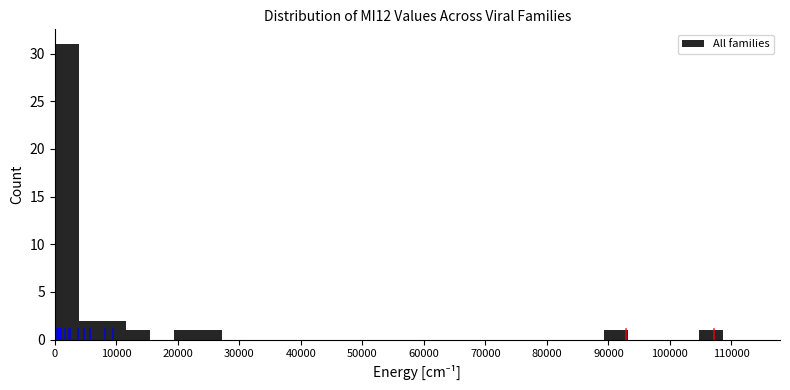

Around what value on the x-axis is the tallest bar? Give the approximate position of its centre, as read against the axis.

2000